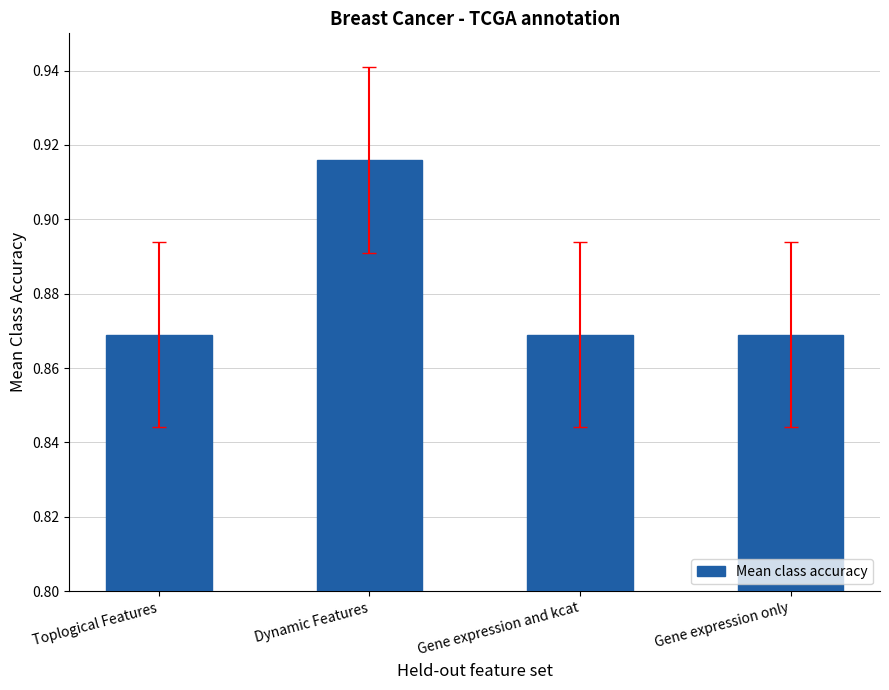

Between Dynamic Features and Toplogical Features, which is larger?

Dynamic Features